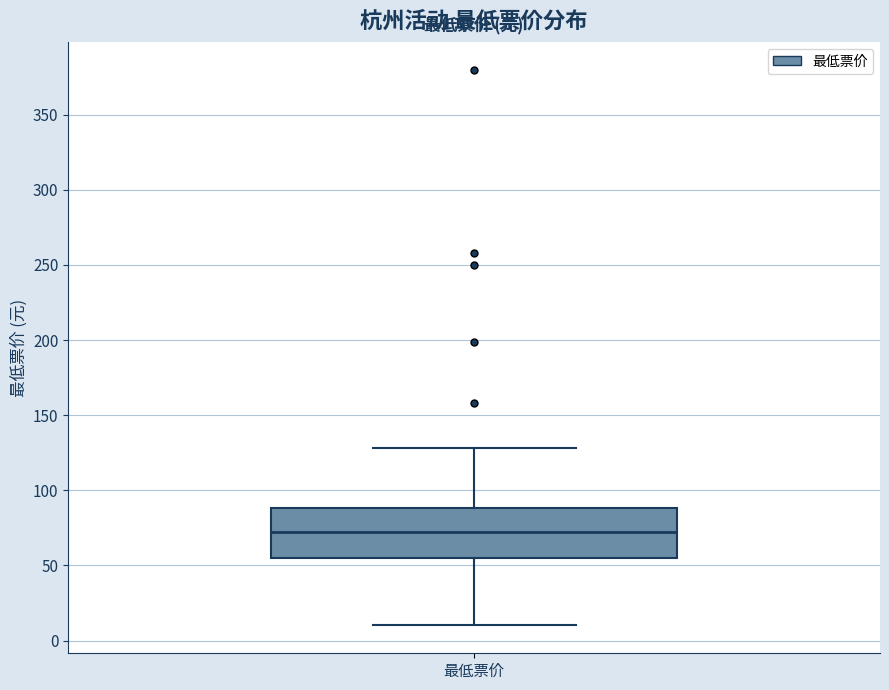

Transcribe this box plot: give where the median line is, the range the box spans, and where the two whiskers end, as read against the y-axis. The values are not printed on the chart, so give them approximately, as read against the axis.

median 75, box 55 to 90, whiskers 10 to 130